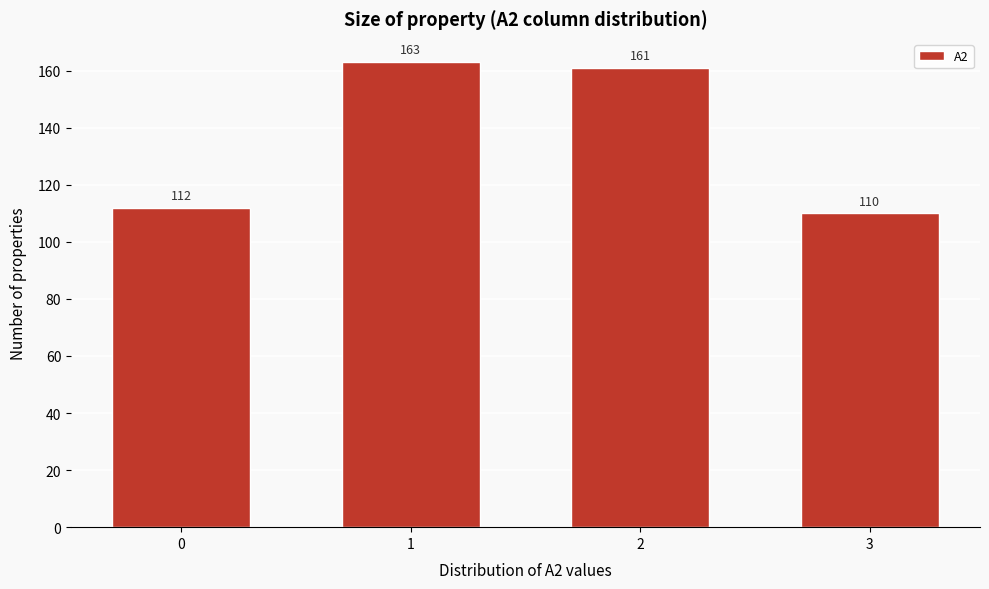

Reading right to left, what are all the values shown in this chart?

3=110	2=161	1=163	0=112